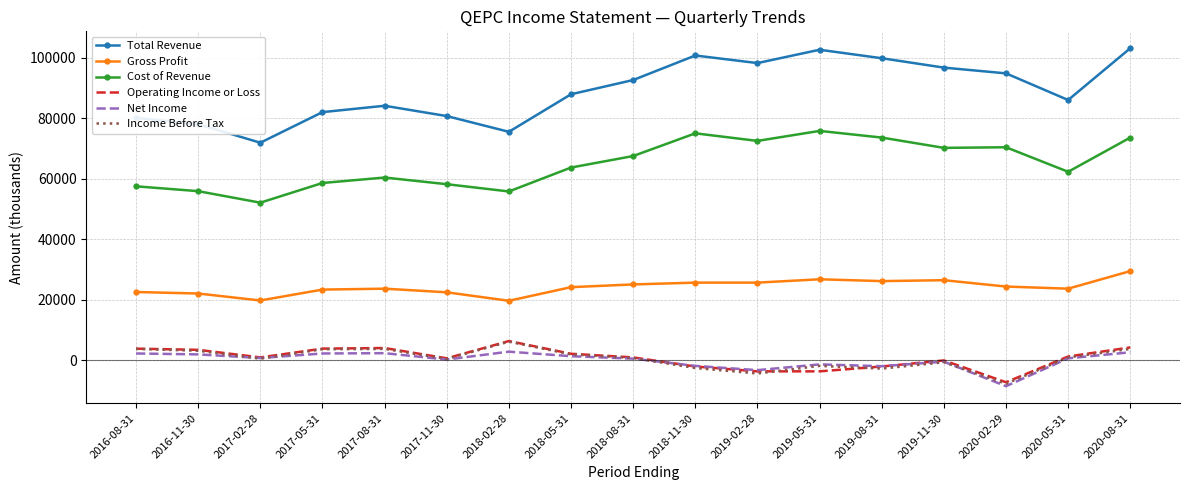

Which series has the largest range (max minus min)?

Total Revenue